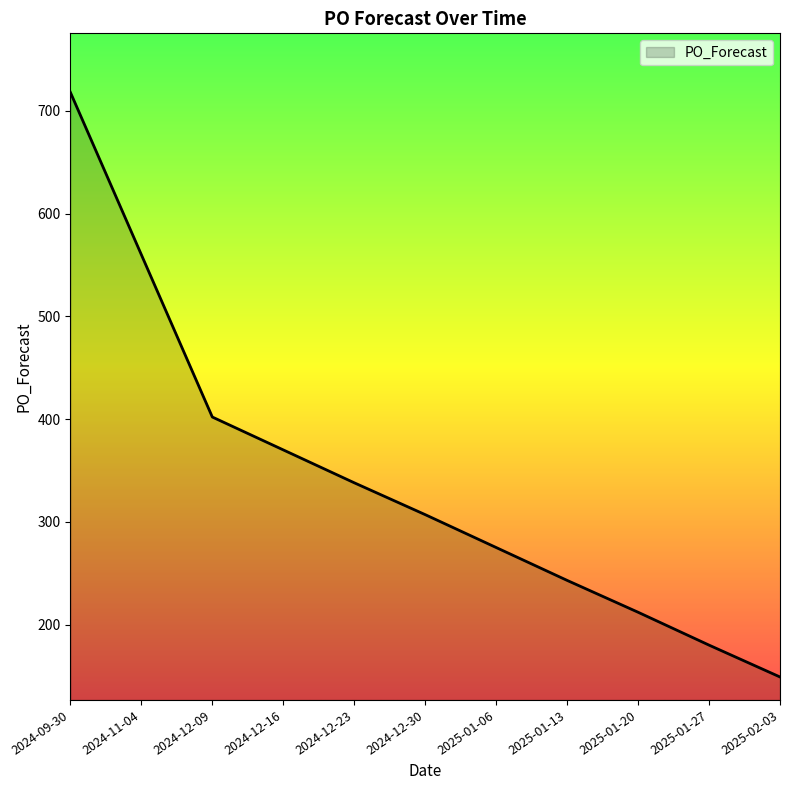

What position from the left is 2024-12-23?

5